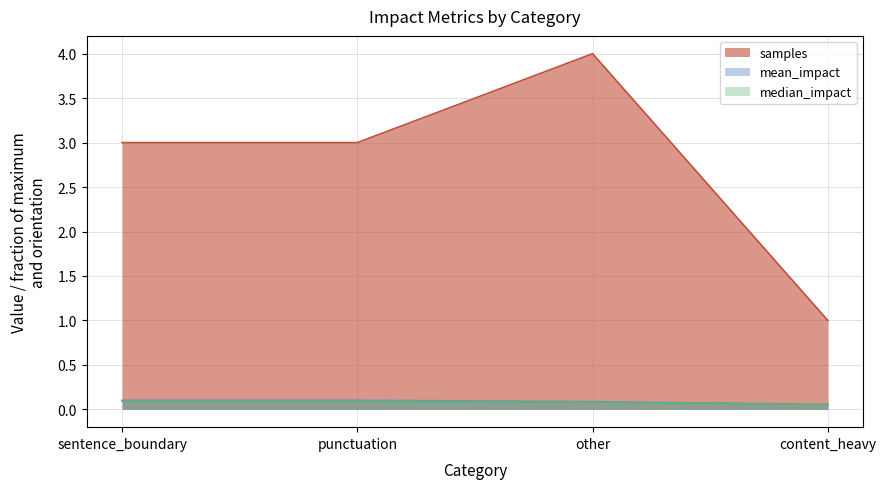

Does the chart display data point markers on the line(s)?

No